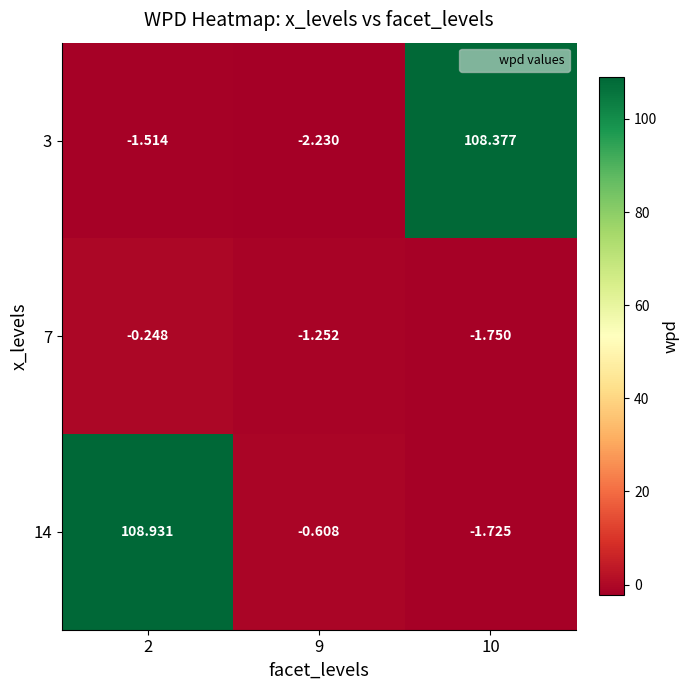

Is the value of 3 at 10 greater than the value of 14 at 2?

No